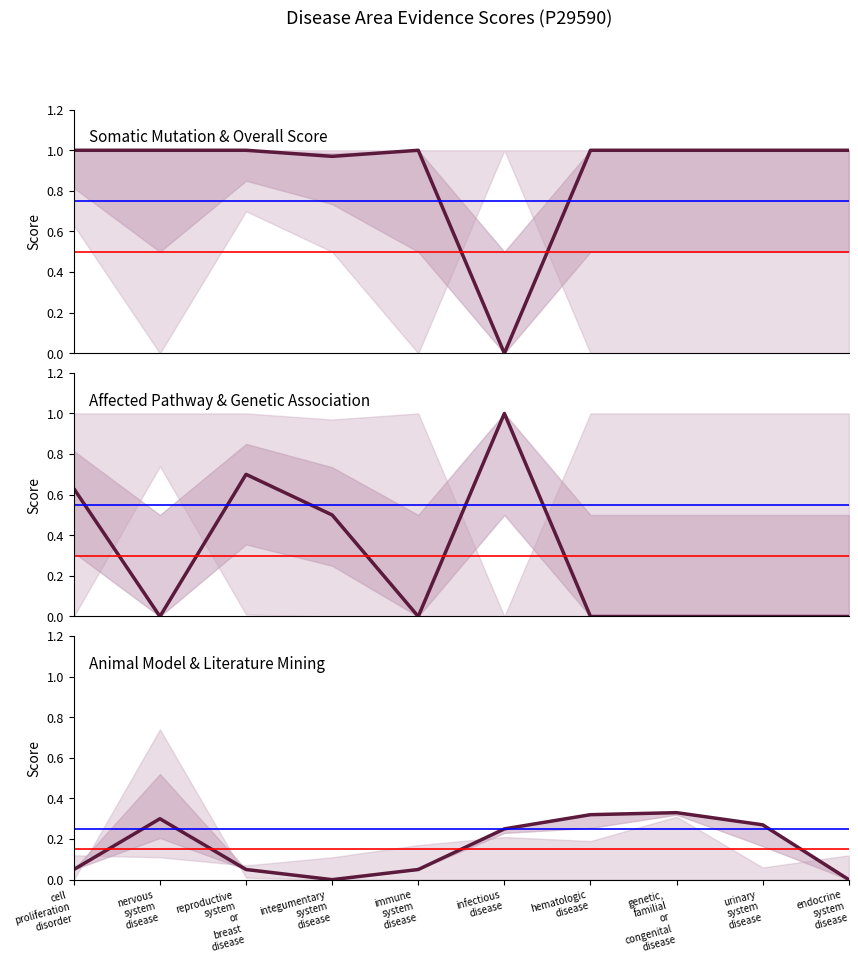

How many data points does each series have?

10